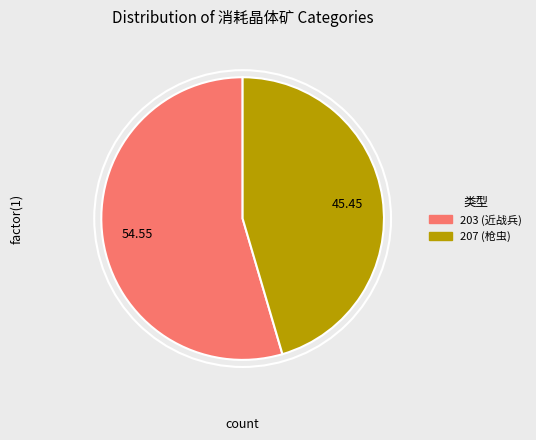

Which category has the biggest portion of the pie?

203